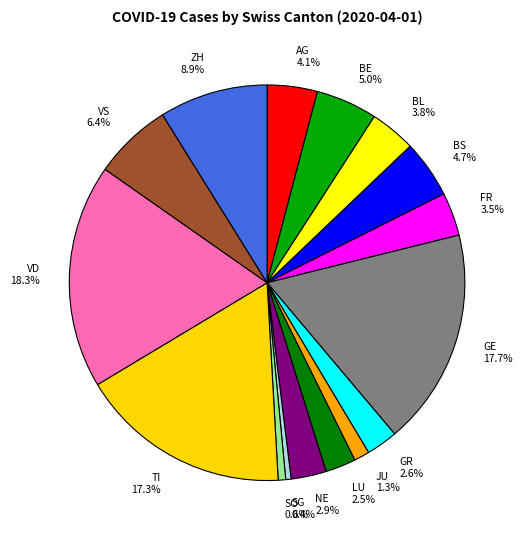

Between LU 2.5% and ZH 8.9%, which is larger?

ZH 8.9%